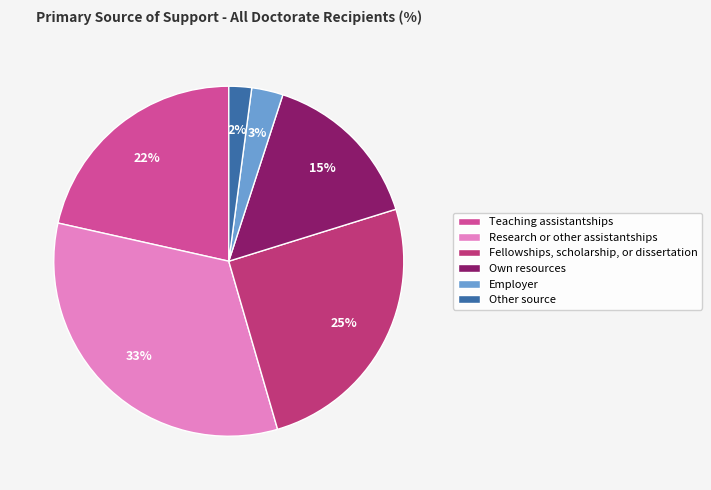

Count the number of slices in the pie.

6